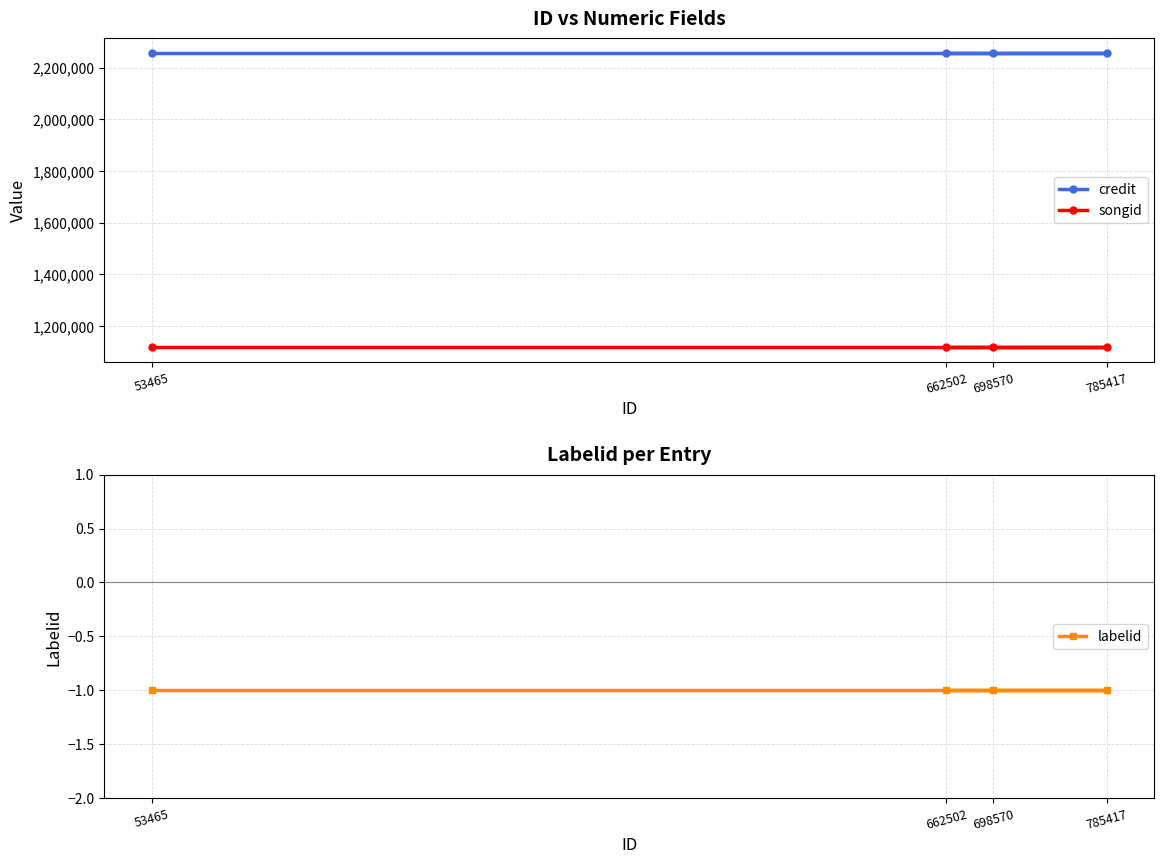

True or false: credit and songid cross at least once.

False